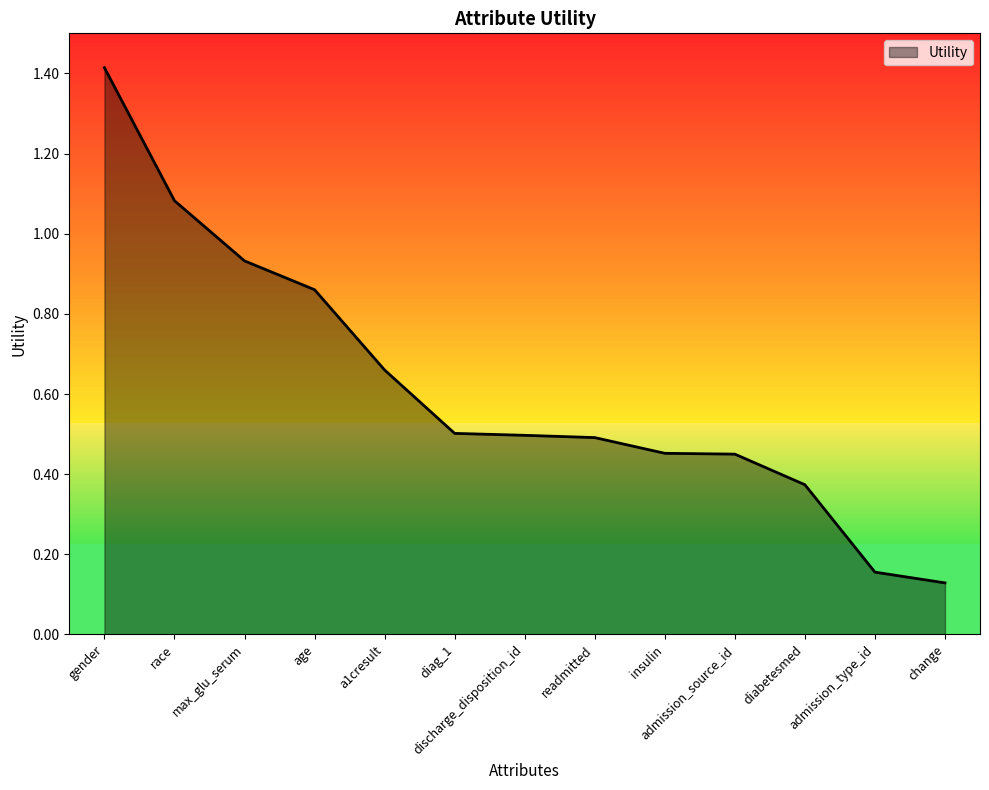

Between insulin and readmitted, which is larger?

readmitted